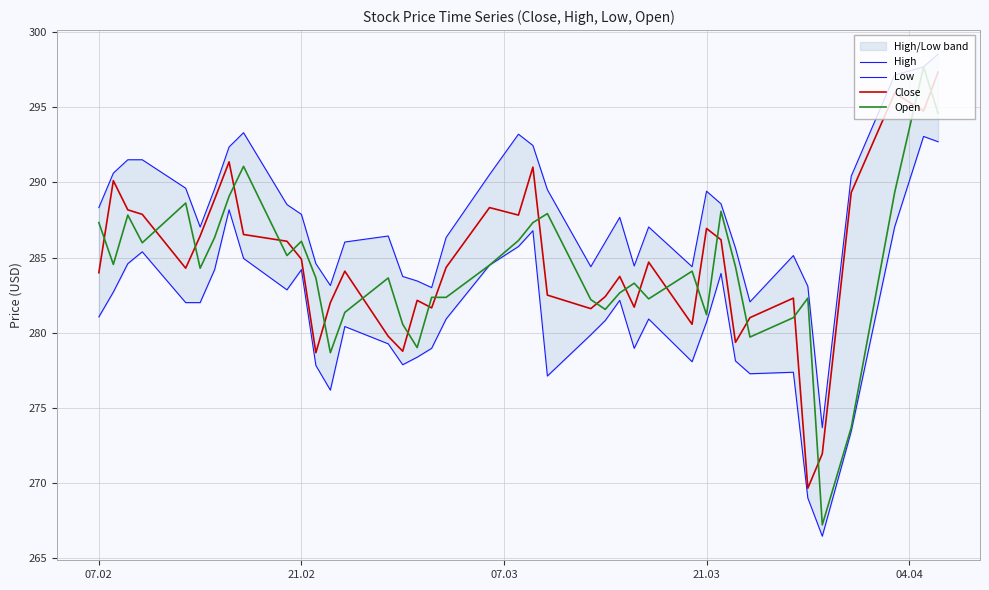

True or false: High has more than 1 interior local peaks.

True